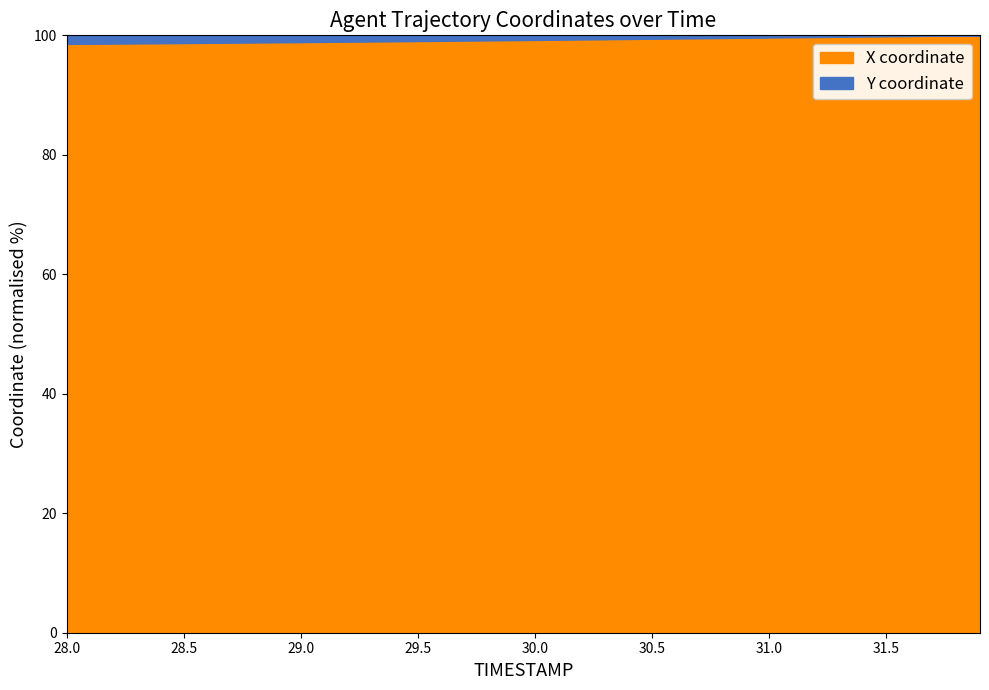

What is the highest value of the X coordinate series?

100.0